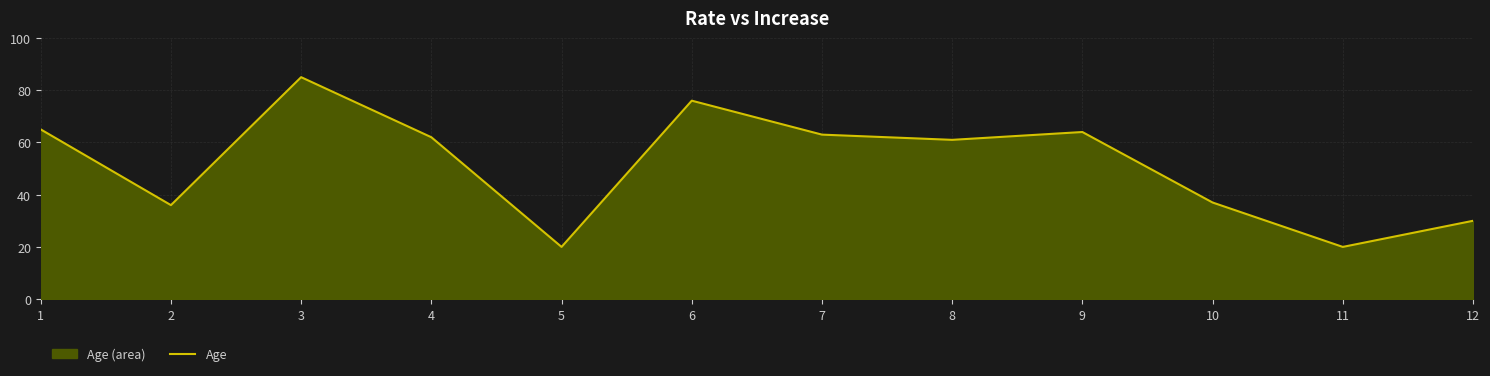

Which has a higher value, 4 or 2?

4